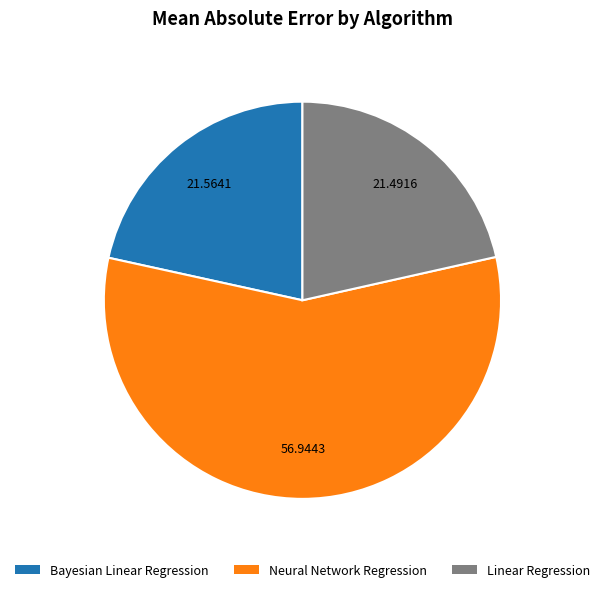

Is the sum of Bayesian Linear Regression and Linear Regression greater than half?

No